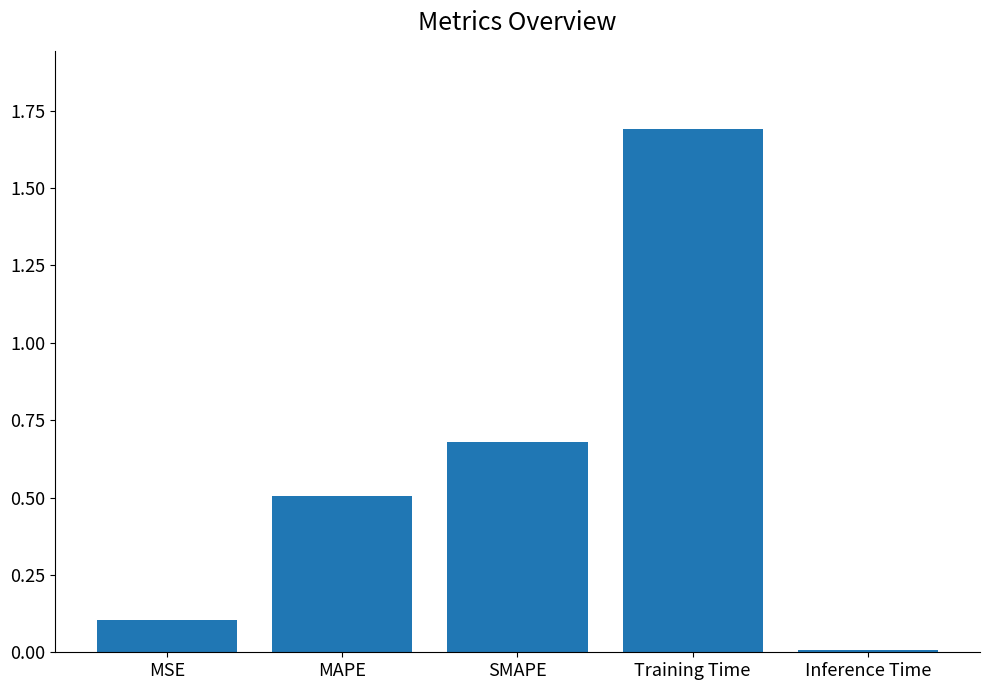

What is the change in value from MAPE to Inference Time?

-0.5